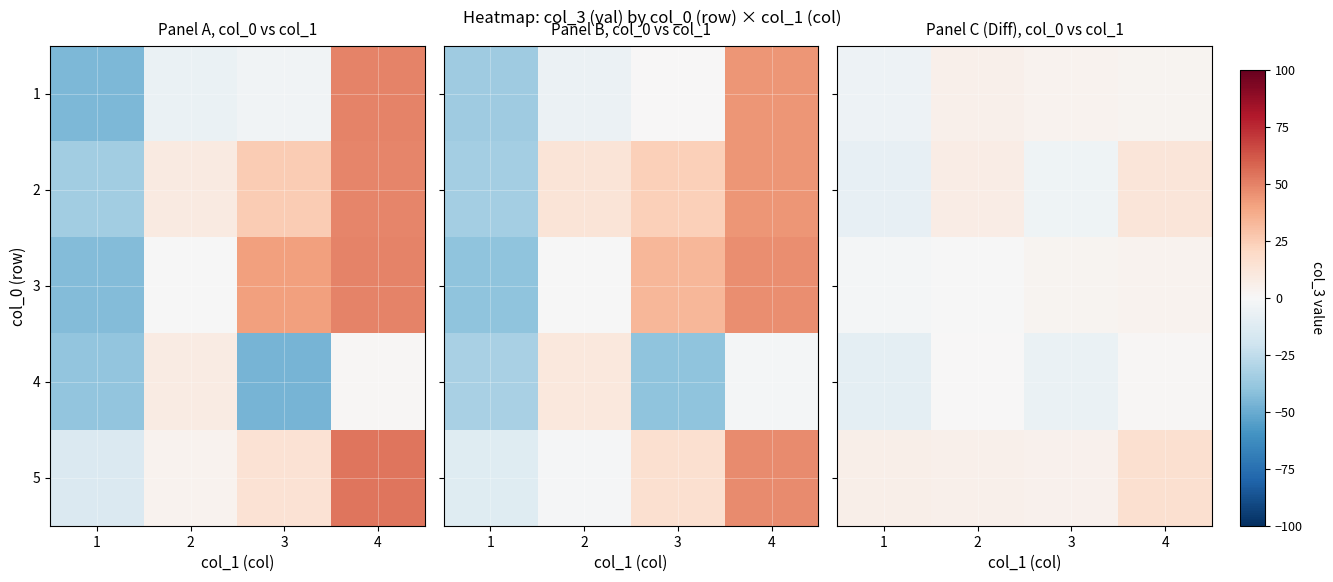

Rank the series by their maximum value, from lowest to highest.

4, 3, 1, 2, 5